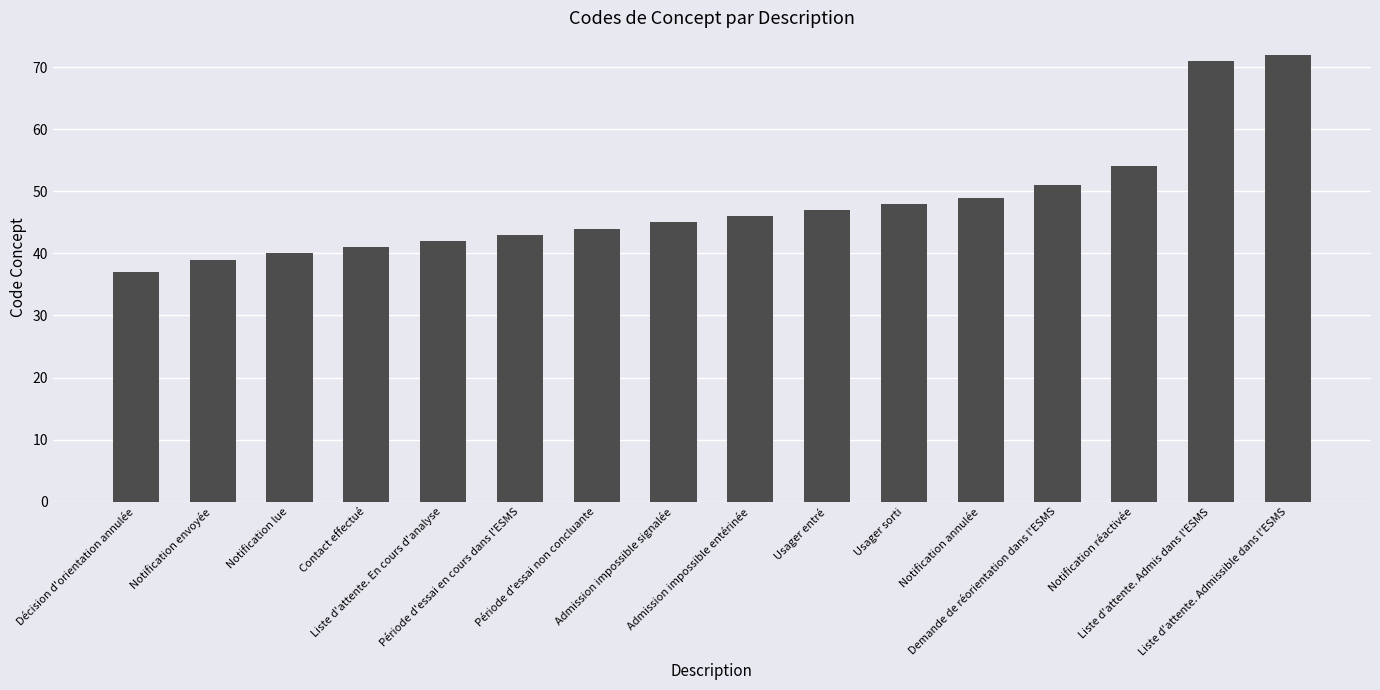

How many data points does each series have?

16